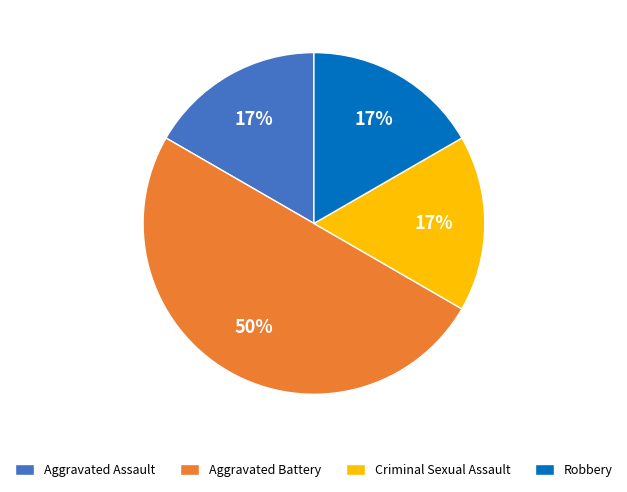

Is Robbery the majority of the pie?

No